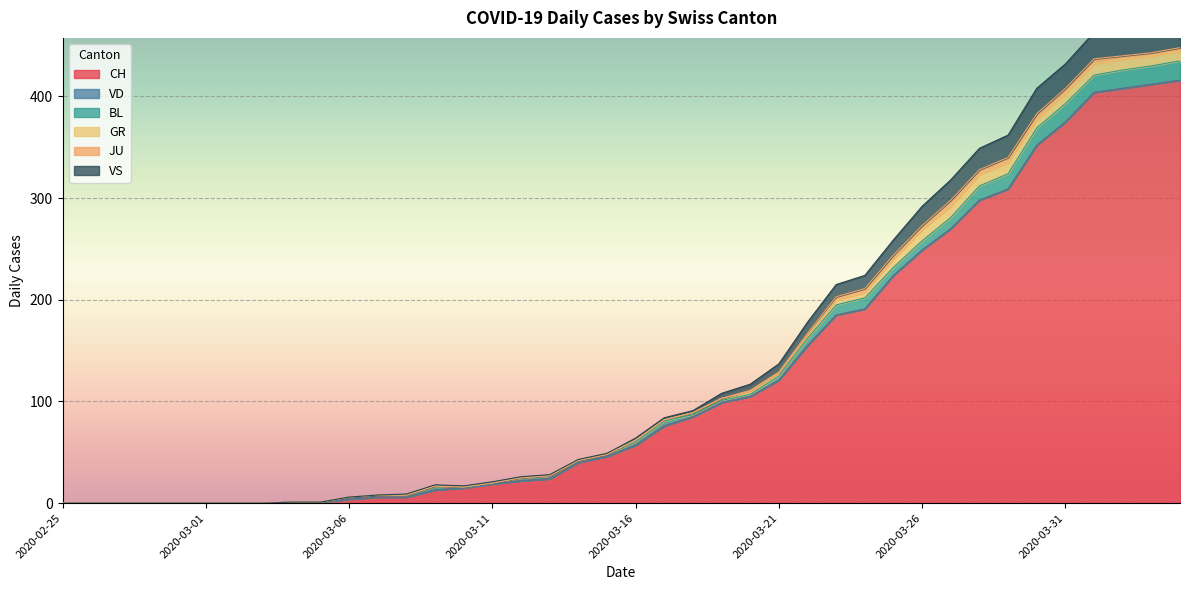

At which label is VS closest to 14?

2020-03-24